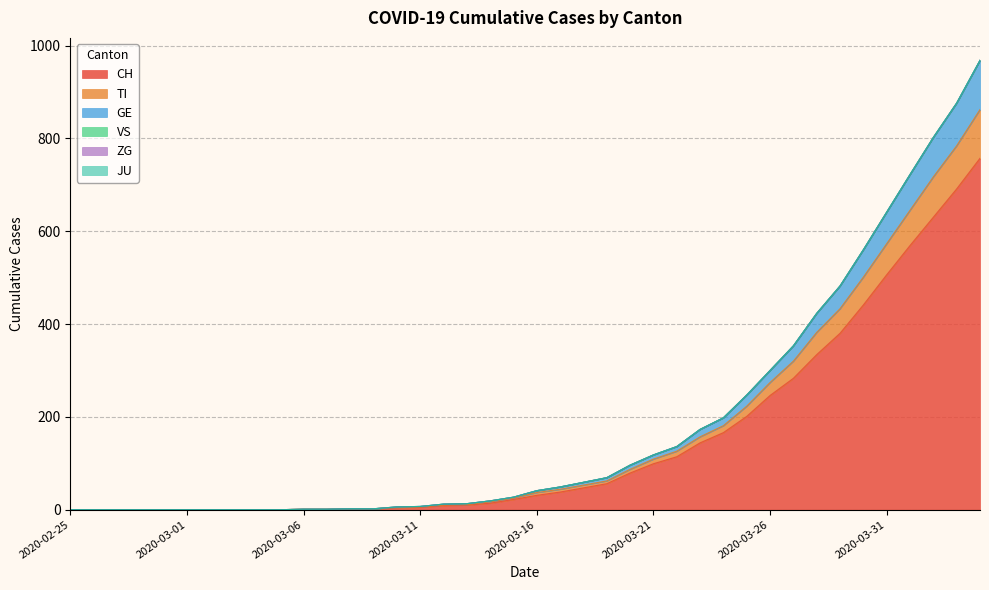

Which has a higher value, 2020-03-28 or 2020-03-04?

2020-03-28